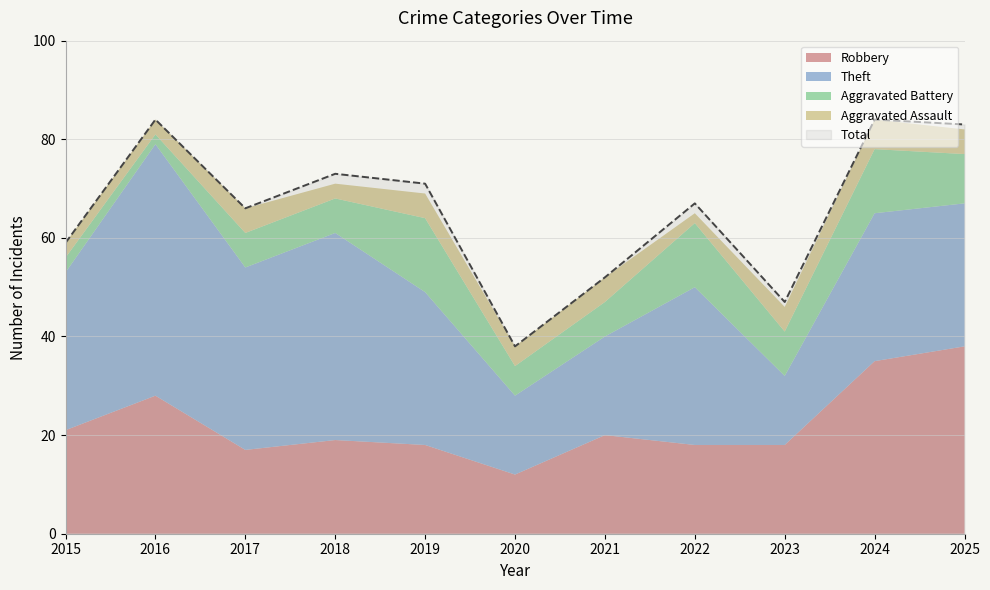

Reading left to right, what are all the values shown in this chart?

Robbery: 21	28	17	19	18	12	20	18	18	35	38
Theft: 32	51	37	42	31	16	20	32	14	30	29
Aggravated Battery: 3	2	7	7	15	6	7	13	9	13	10
Aggravated Assault: 3	3	5	3	5	4	5	2	5	6	5
Total: 59	84	66	73	71	38	52	67	47	84	83